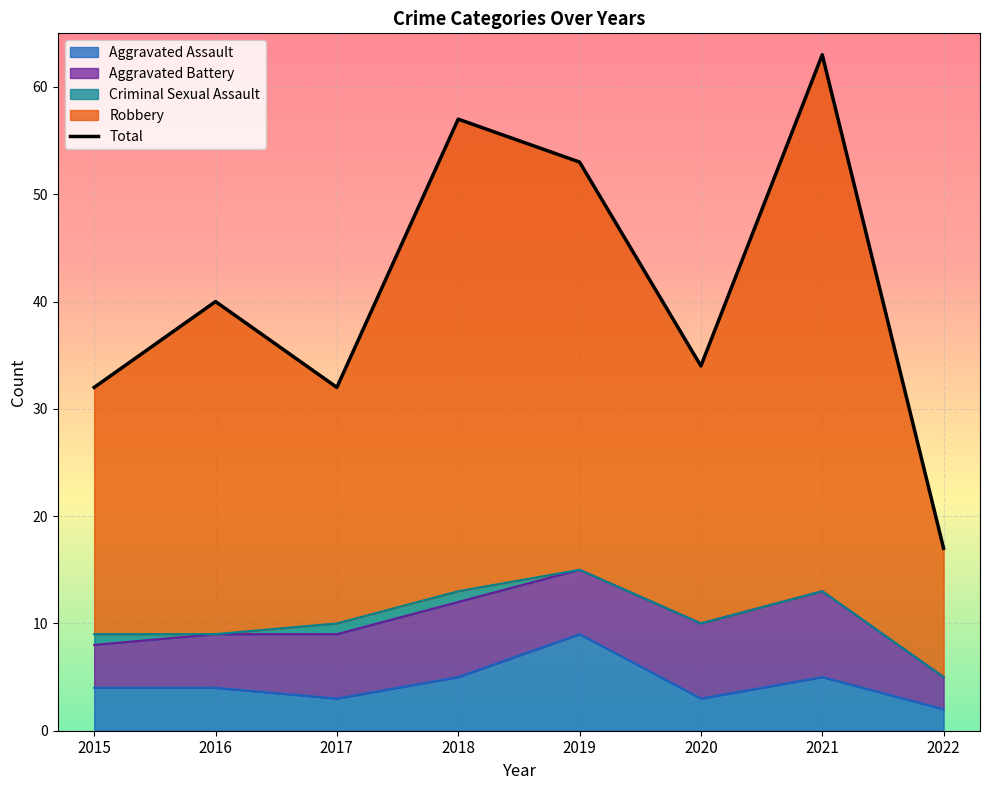

In Aggravated Assault, how many points are lower than both neighbors (excluding endpoints)?

2